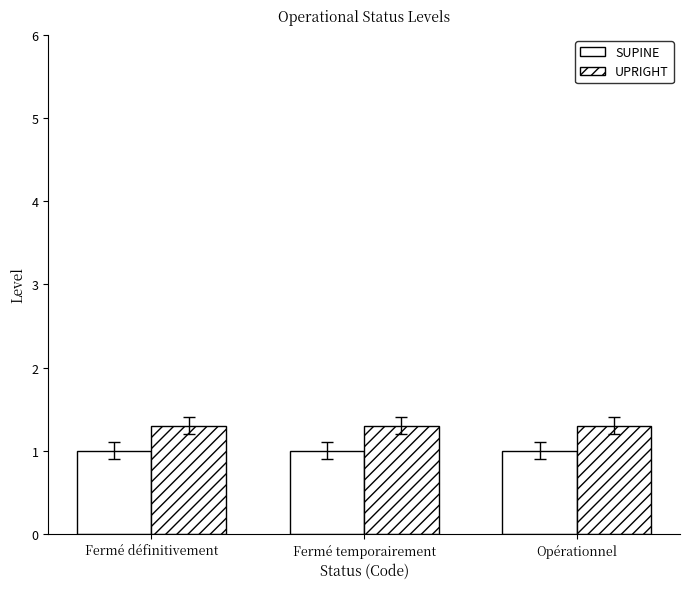

Rank the series by their average value, from lowest to highest.

SUPINE, UPRIGHT